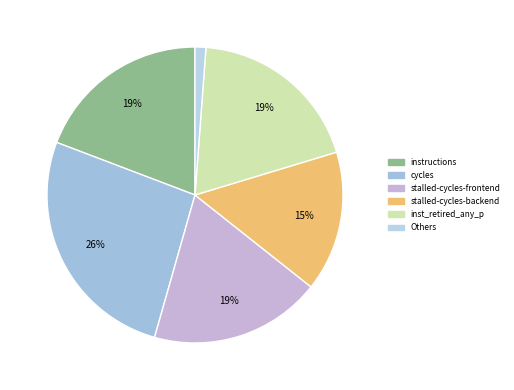

To the nearest percent, what is the average slice percentage?

17%